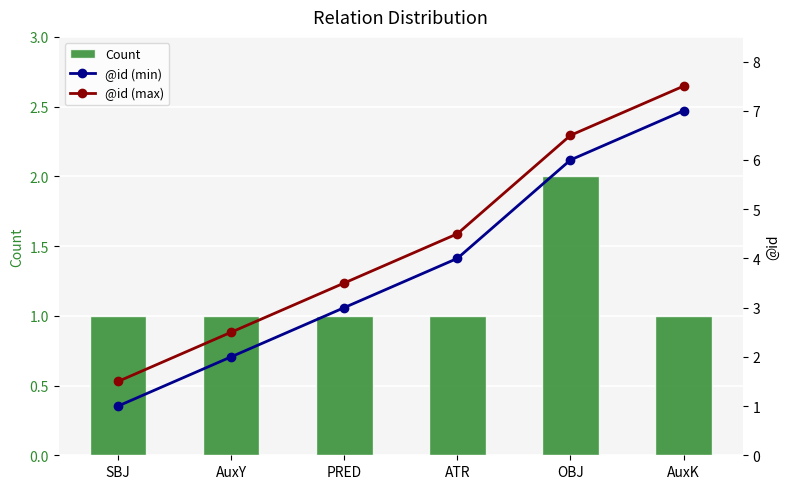

How many Count values are between 1 and 2?

6